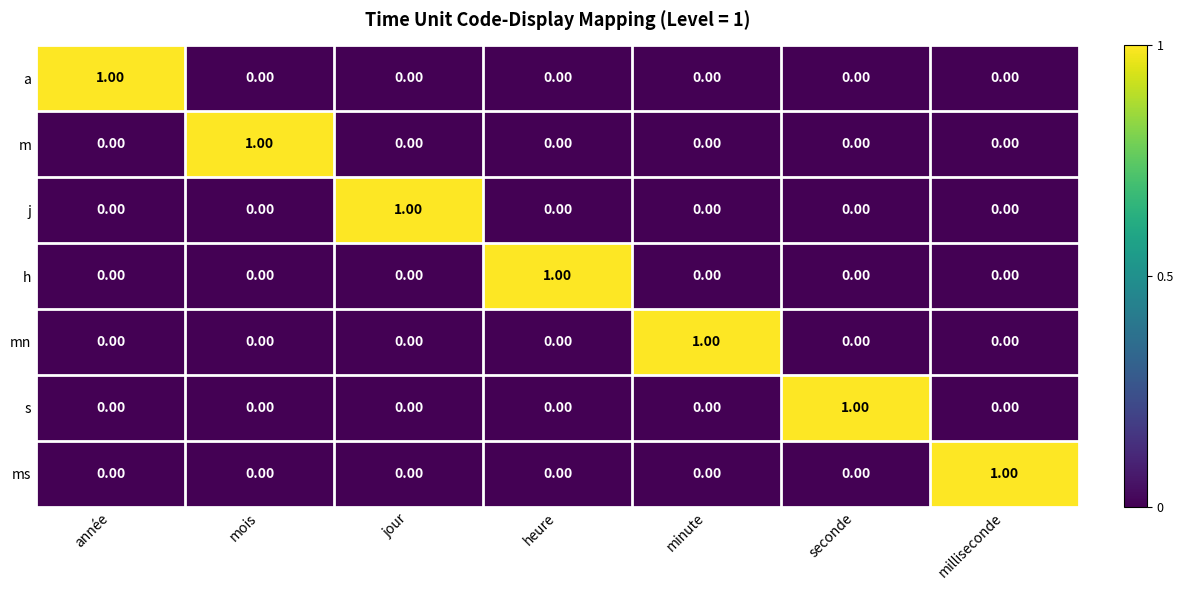

Which category has the highest value in the ms series?

milliseconde